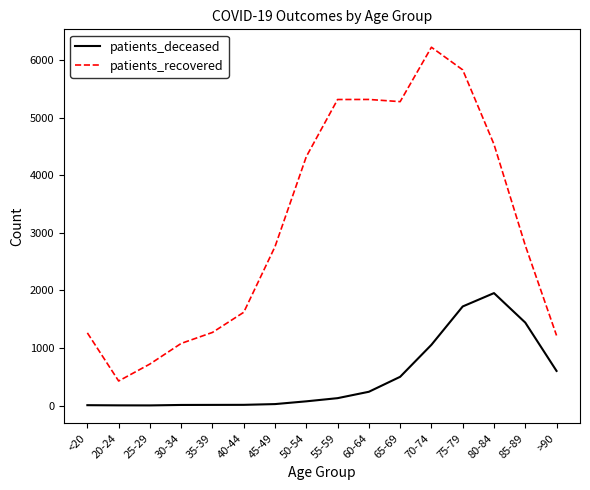

What is the lowest value of the patients_deceased series?

2